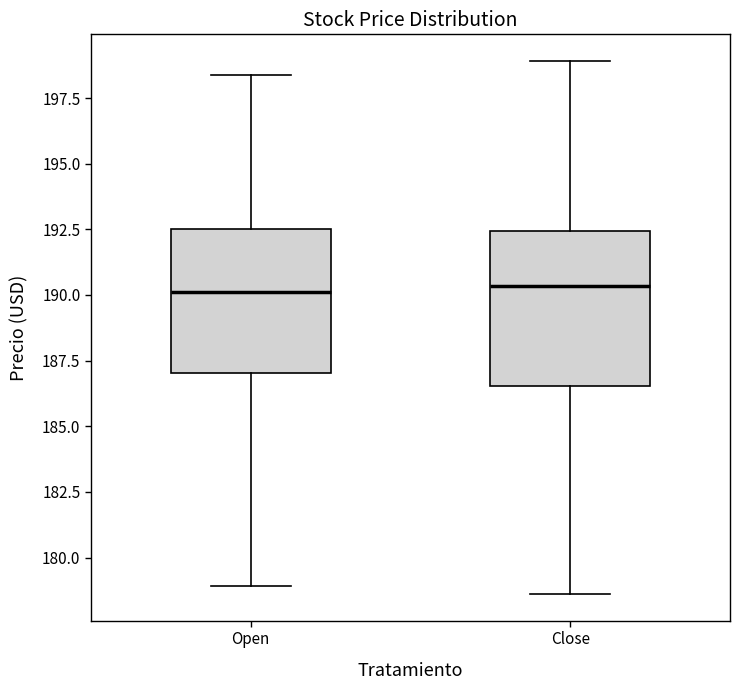

Reading left to right, read every box against the y-axis: the position of its median line, the range the box covers, and the ends of its whiskers. The values are not printed on the chart, so give them approximately, as read against the axis.

Open: median 190.0, box 187.0 to 192.5, whiskers 179.0 to 198.5
Close: median 190.5, box 186.5 to 192.5, whiskers 178.5 to 199.0